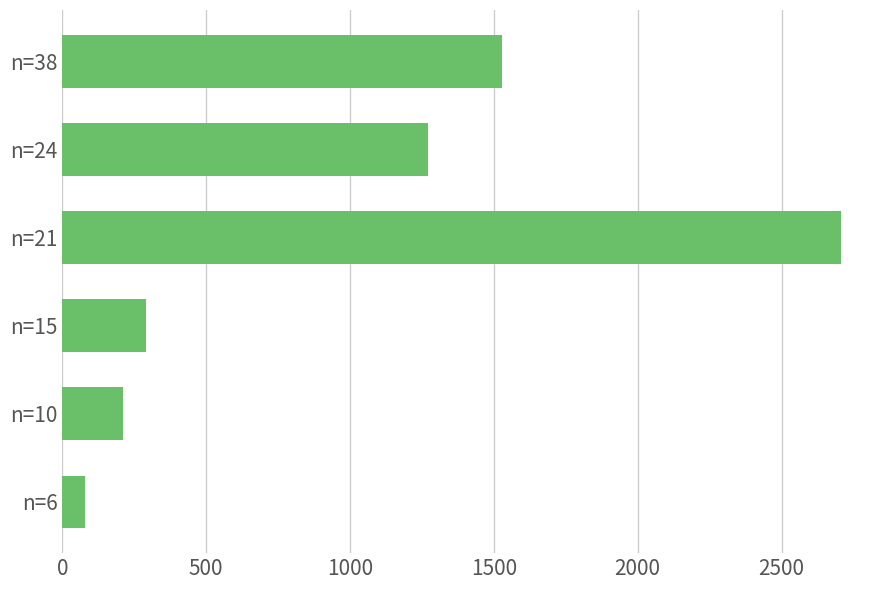

Is it true that the value at n=6 is 80?

True